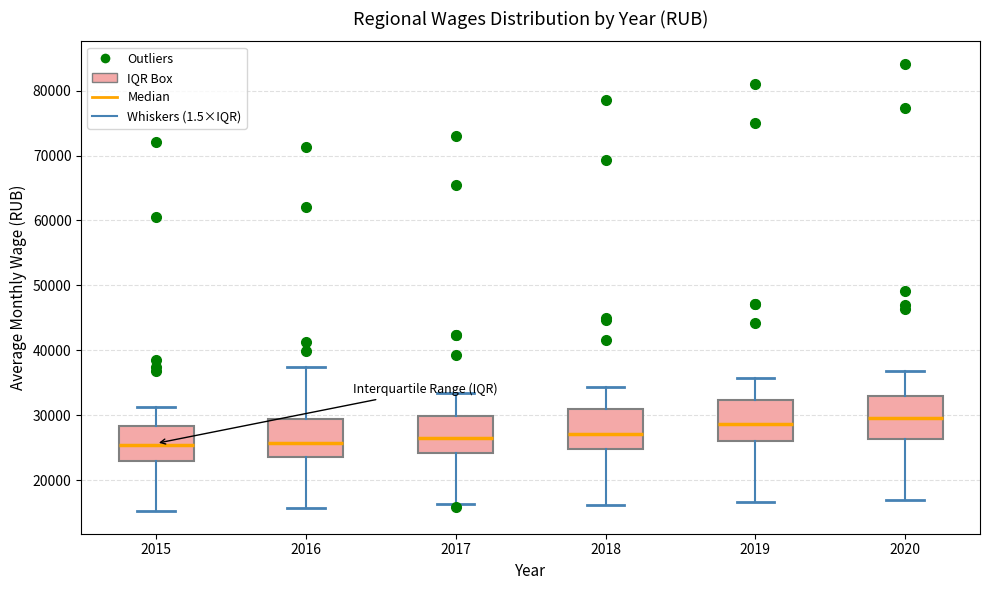

Where does the lower whisker of the box at x = 2018 end on the y-axis? The values are not printed on the chart, so give them approximately, as read against the axis.

16000